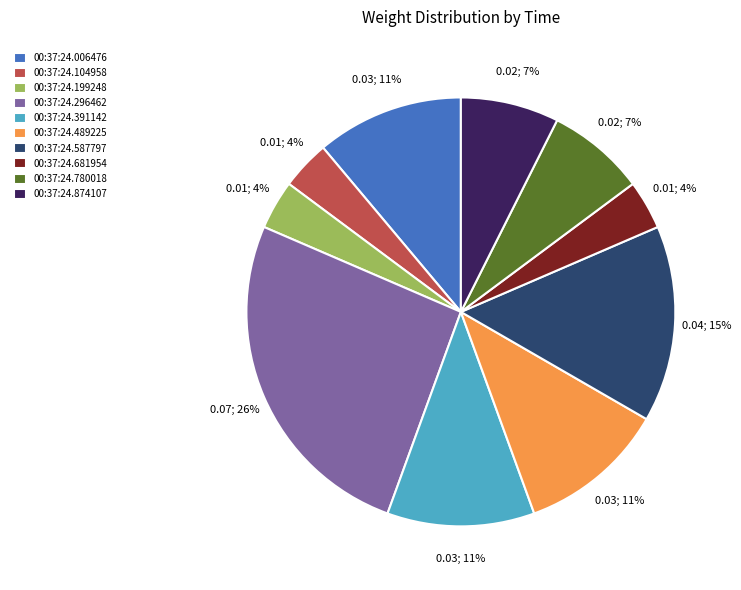

How many segments does this pie chart have?

10